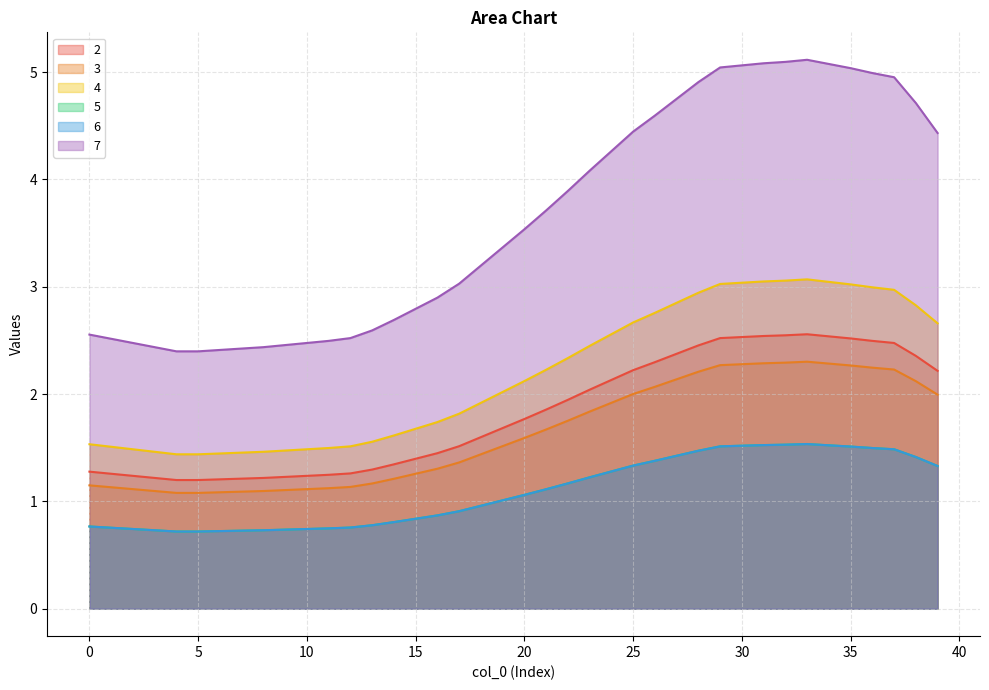

The value of 2 at 26 is 0.5. True or false?

False